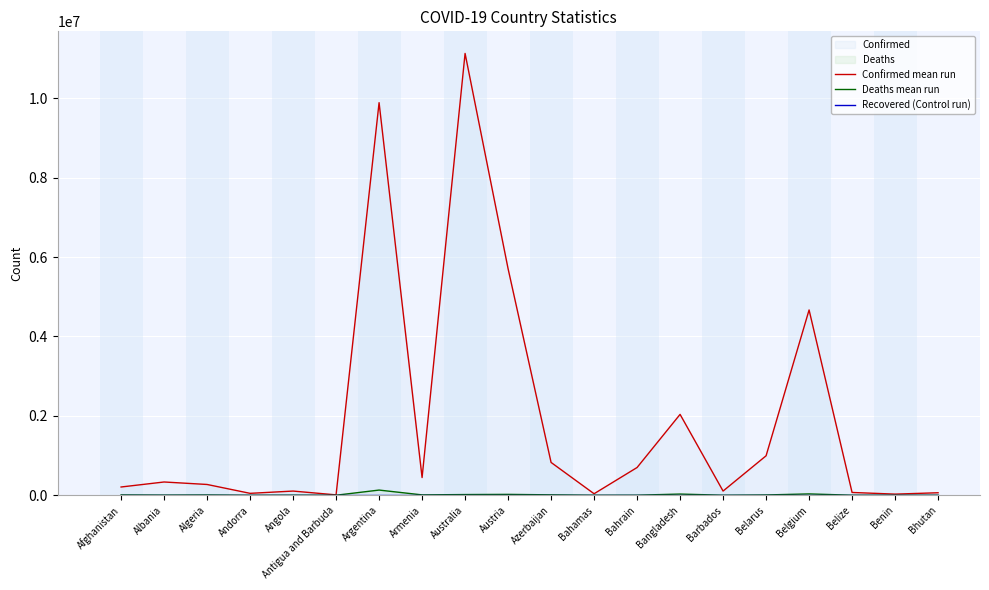

What is the sum of the Deaths mean run values at Belgium and Afghanistan?

41077